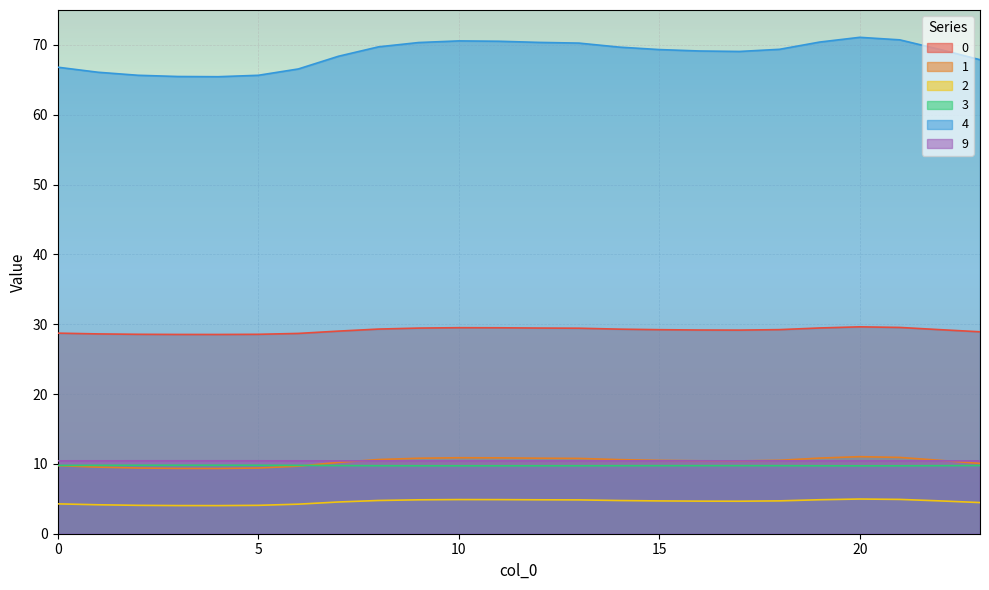

Which has a higher value, 13 or 11?

11